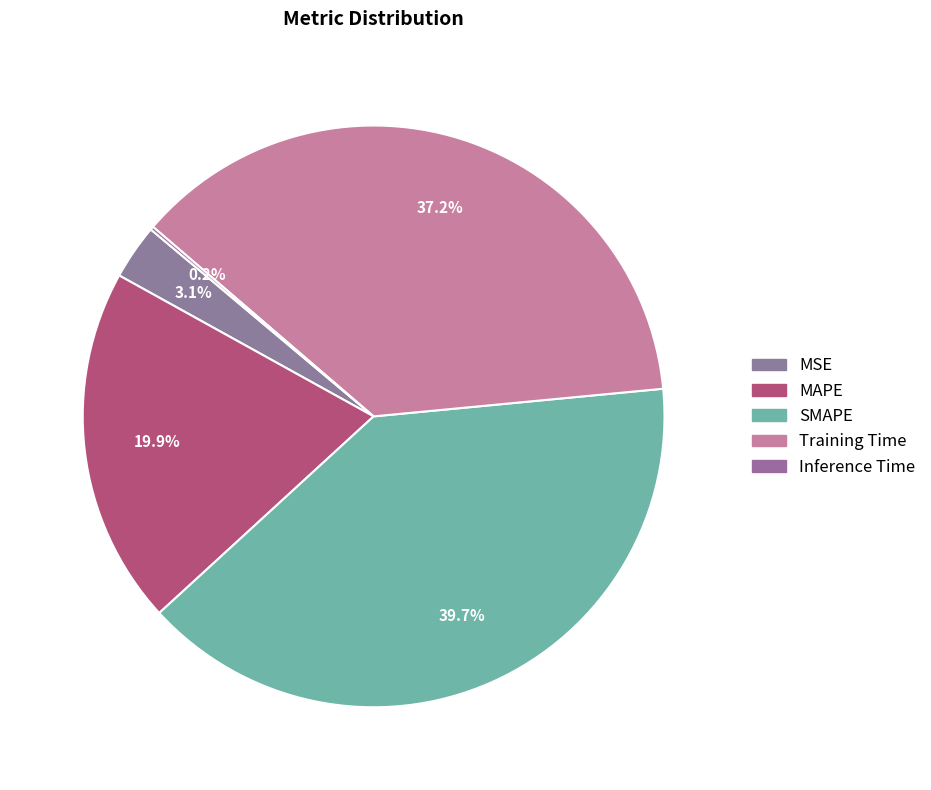

Between Inference Time and SMAPE, which is larger?

SMAPE